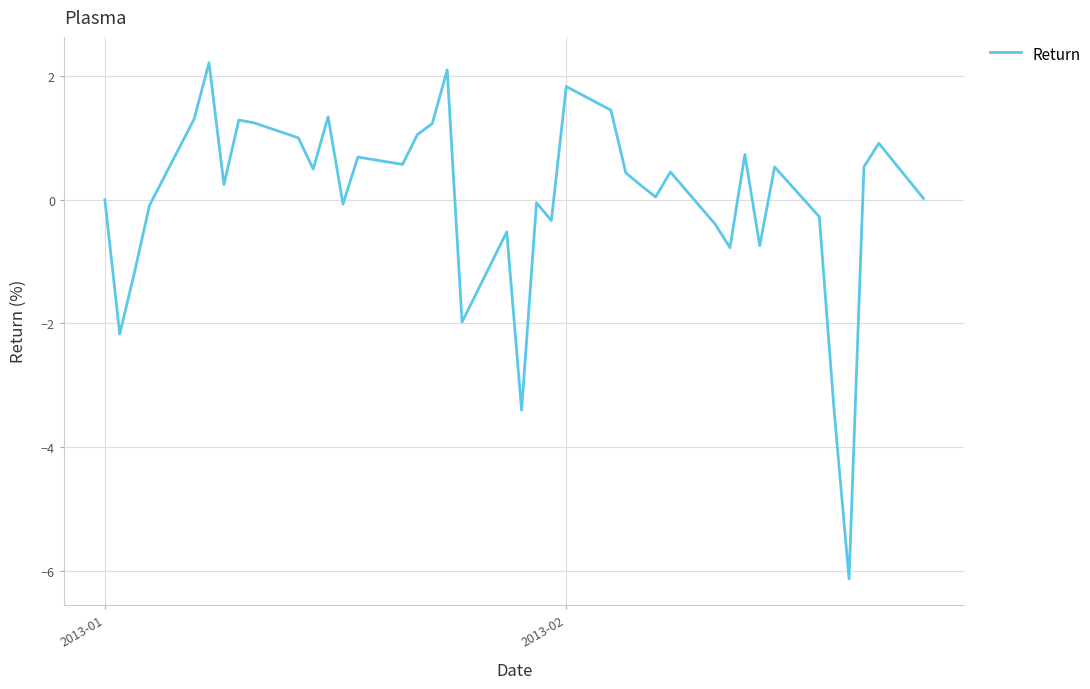

What is the greatest value displayed?

2.2